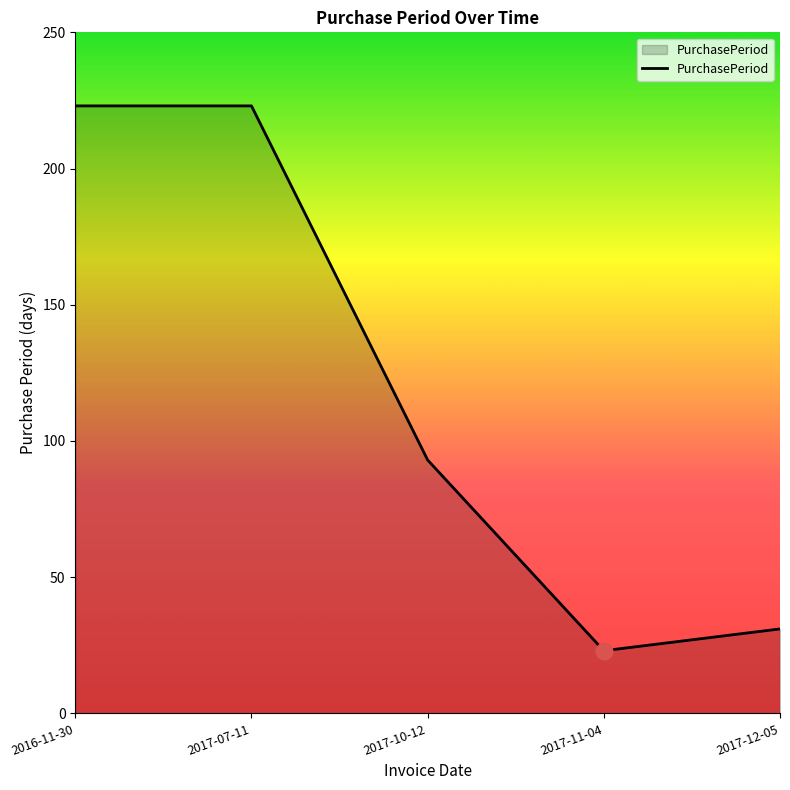

How many lines are shown in the chart?

1